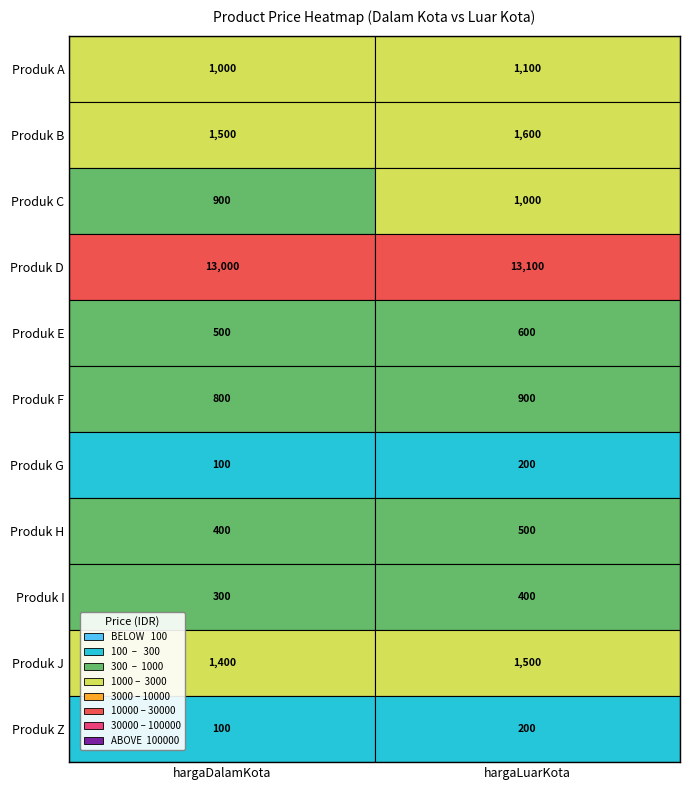

Count the Produk B values in the range 1500 to 1600.

2